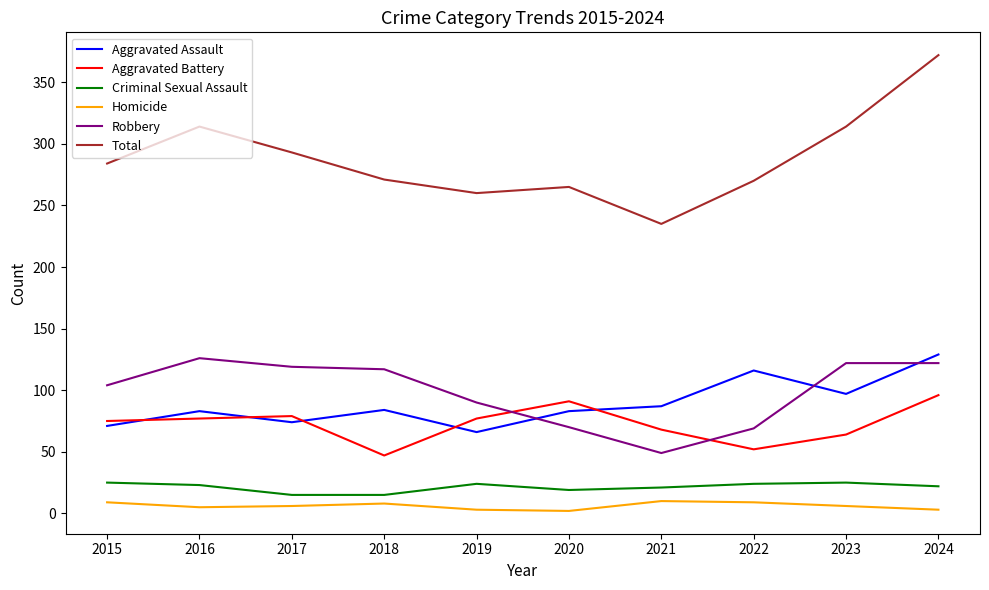

How many lines are shown in the chart?

6